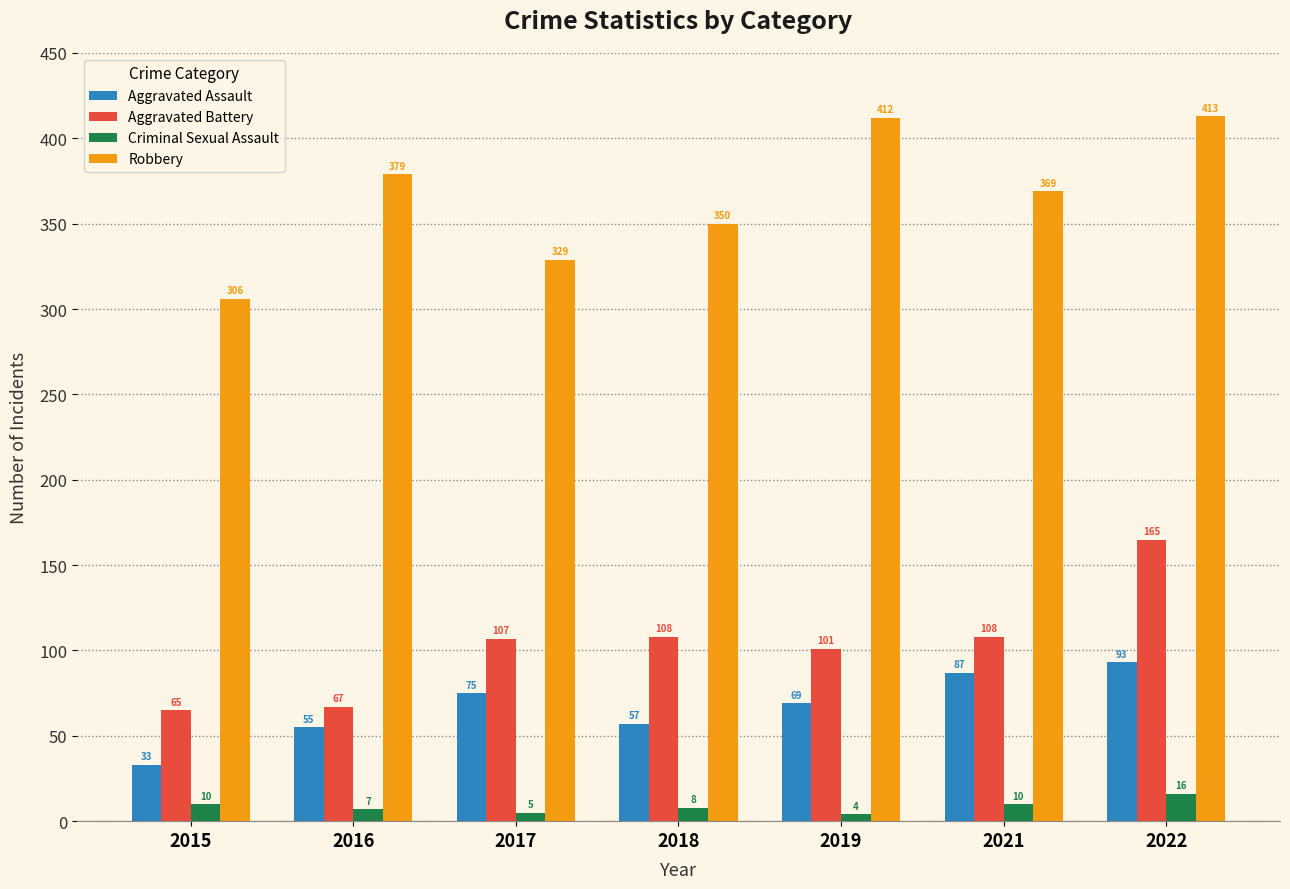

Rank the series at 2016 from lowest to highest value.

Criminal Sexual Assault, Aggravated Assault, Aggravated Battery, Robbery